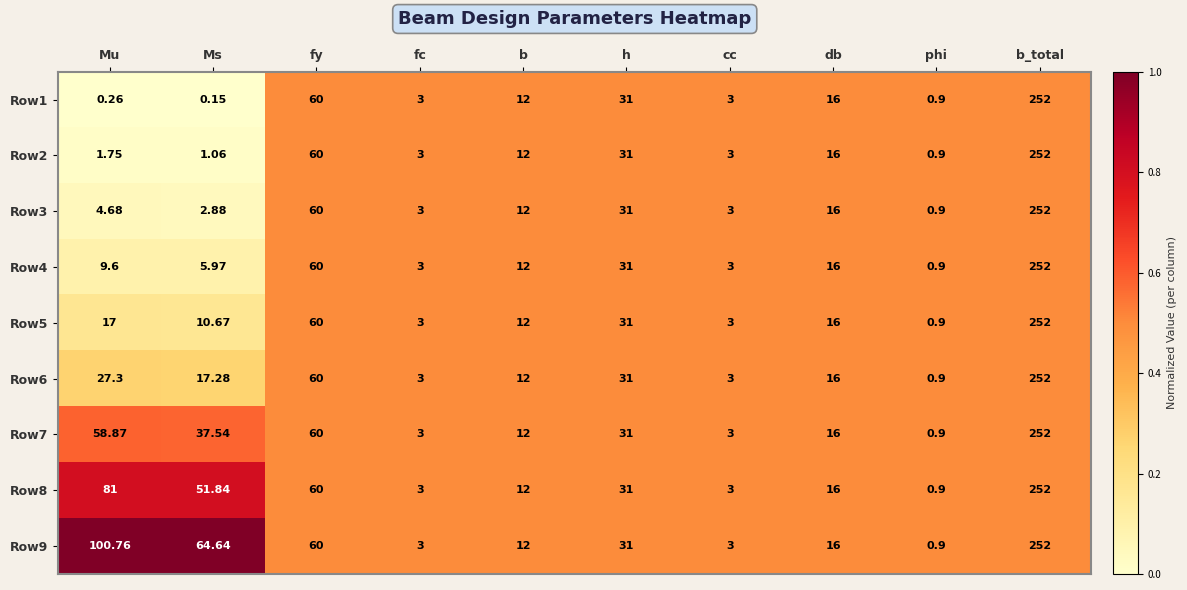

Where is Row5 nearest to the value 126?

fy